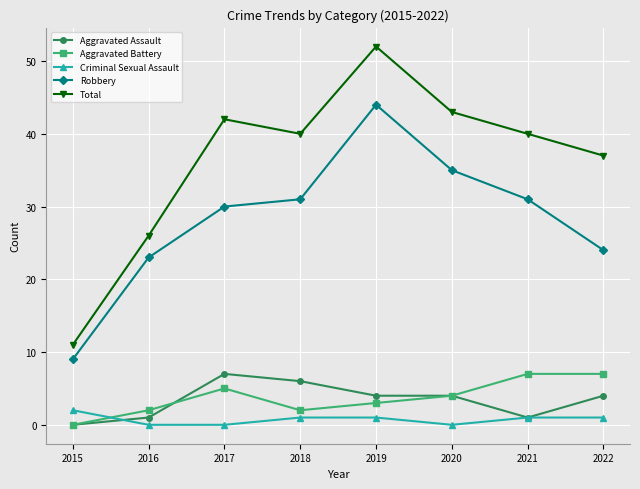

Between which two adjacent categories do Criminal Sexual Assault and Aggravated Battery first intersect?

2015 and 2016